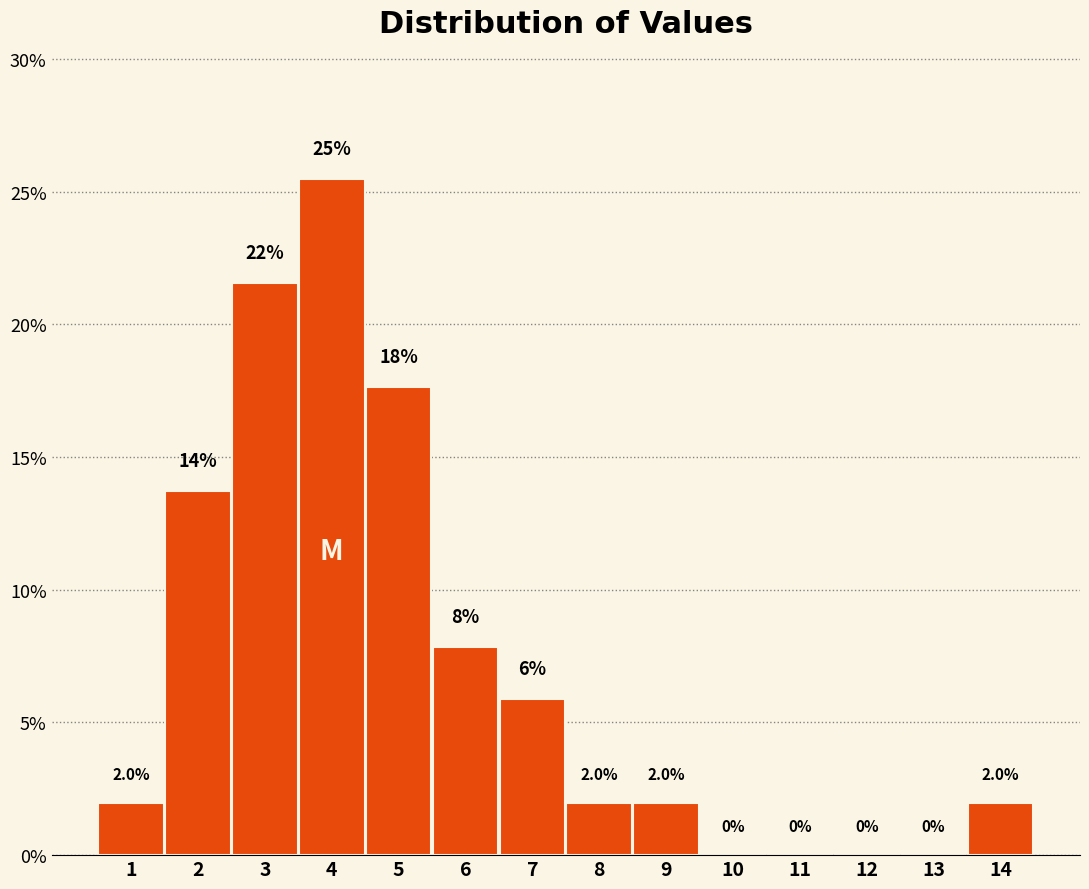

Over which range of the x-axis is the bar tallest?

3.5 to 4.5